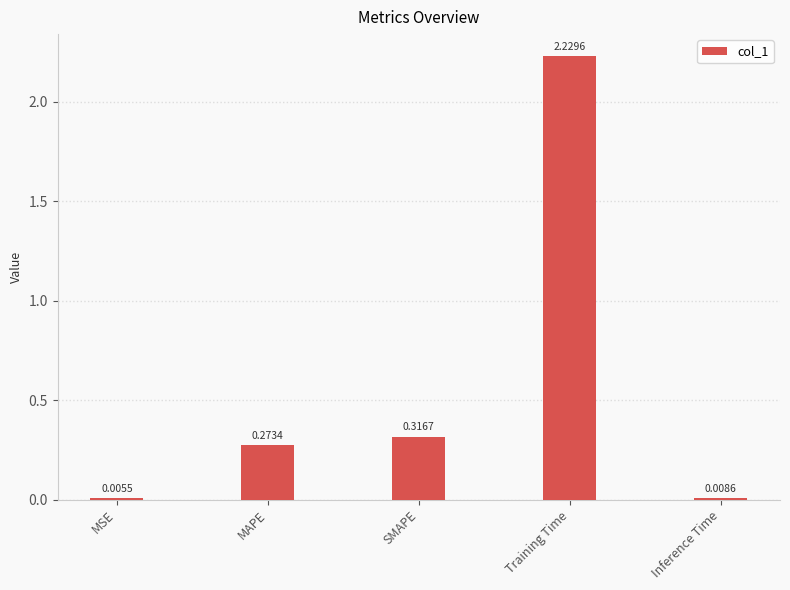

What is the sum of the values at Training Time and SMAPE?

2.5